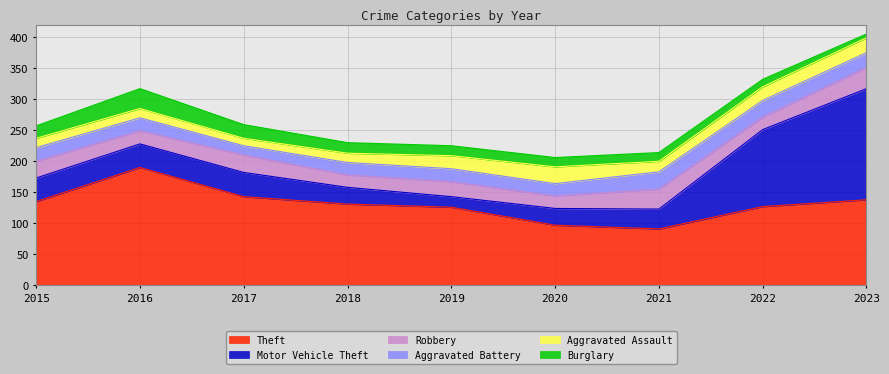

In Aggravated Assault, how many points are lower than both neighbors (excluding endpoints)?

2